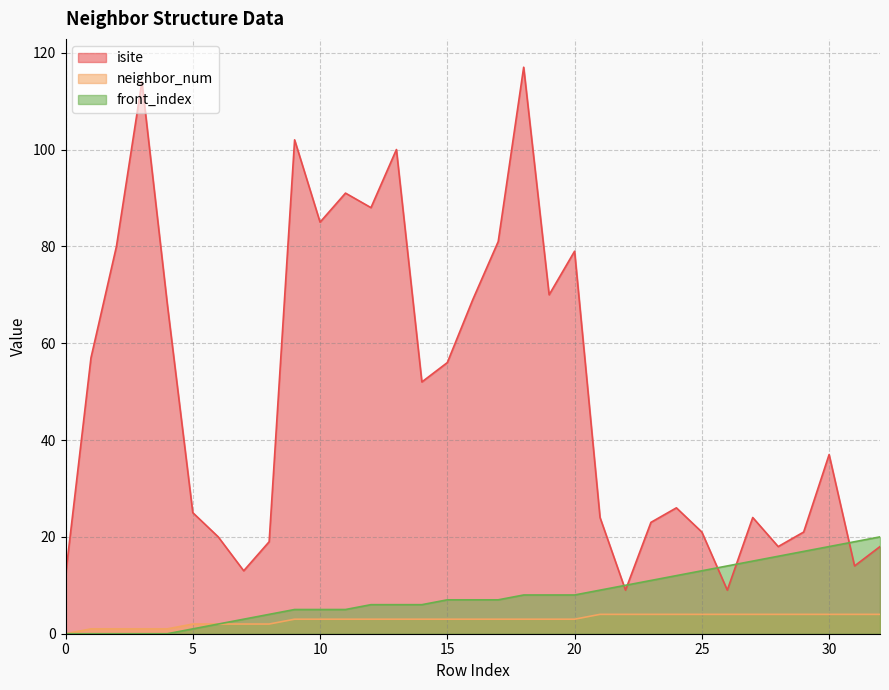

The value of neighbor_num at 4 is 1. True or false?

True